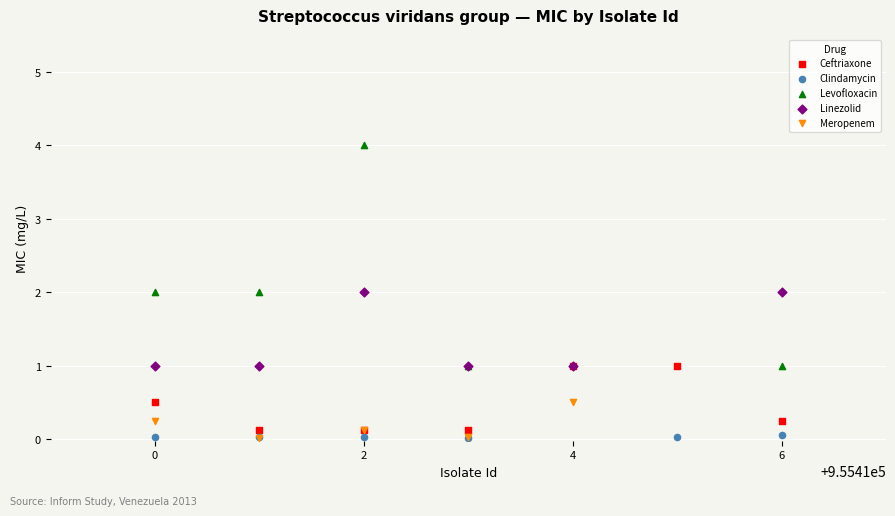

Which series reaches the maximum Y coordinate?

Levofloxacin